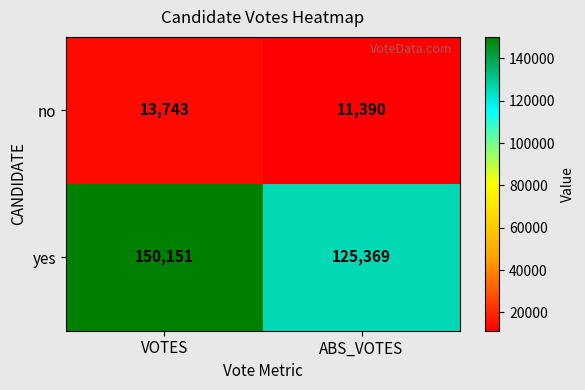

Which category has the lowest value across all series?

ABS_VOTES